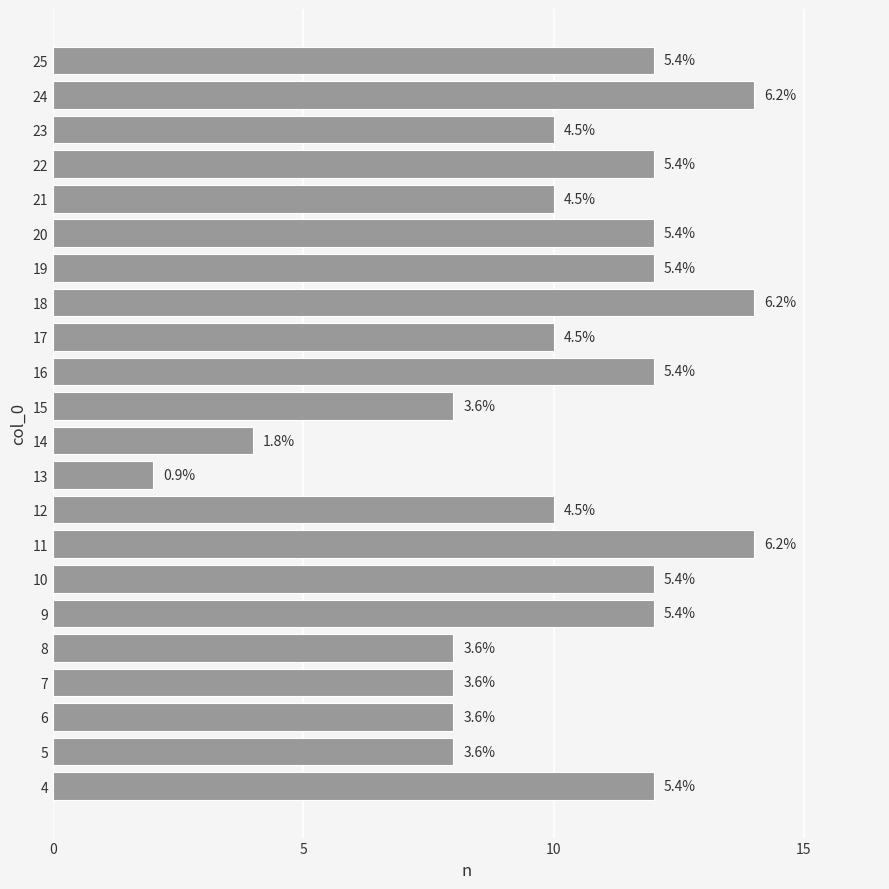

Does the chart contain any negative values?

No